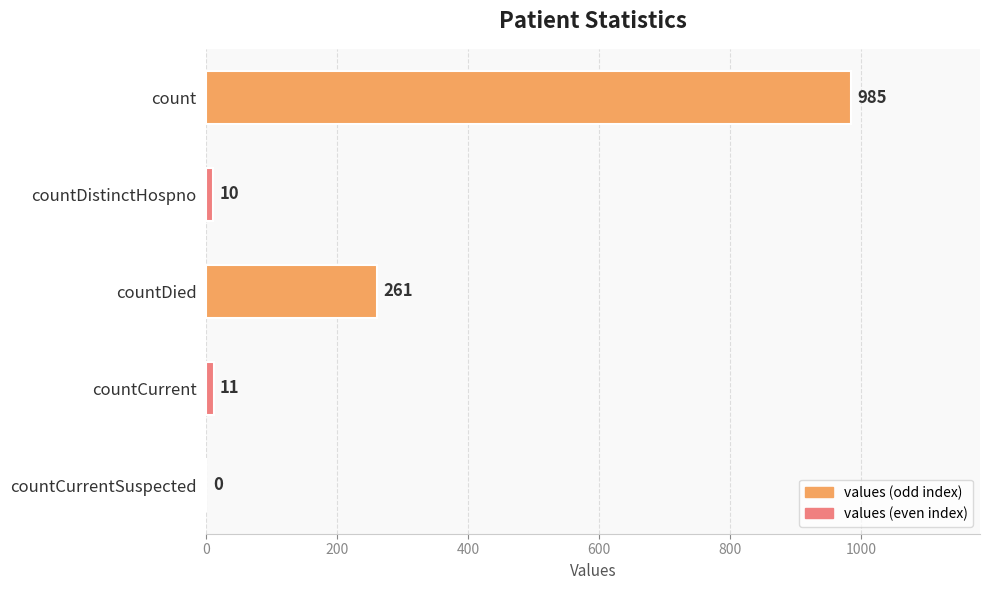

What is the sum of the values at countCurrentSuspected and count?

985